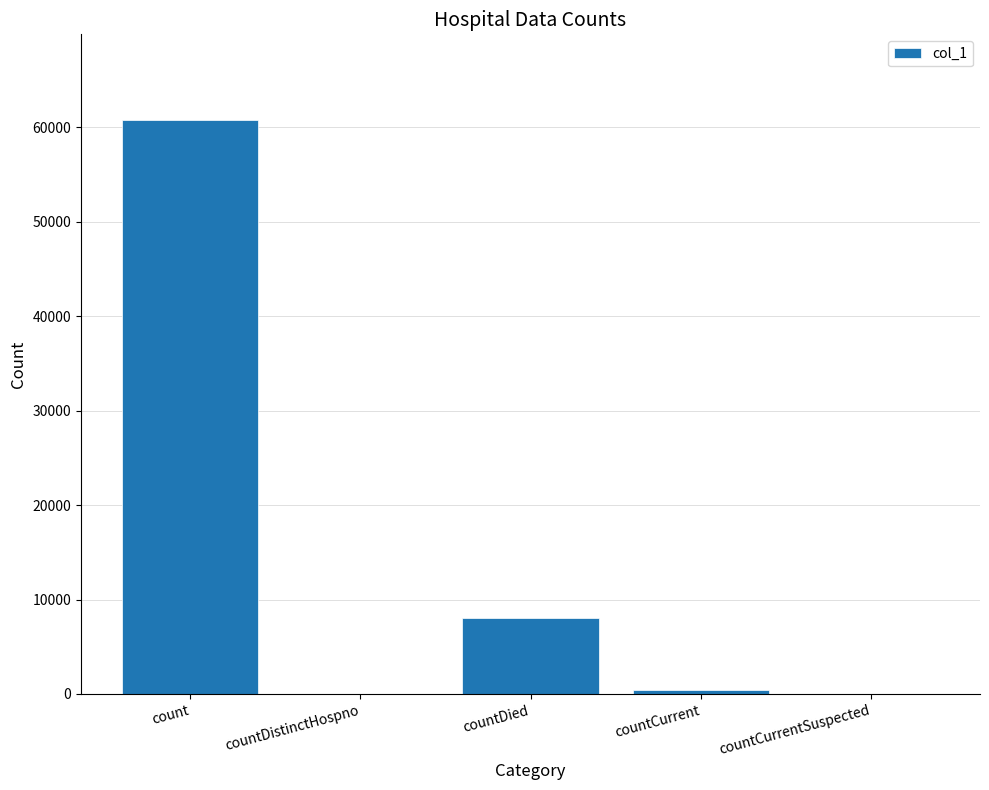

At which category does the chart reach its peak across all series?

count